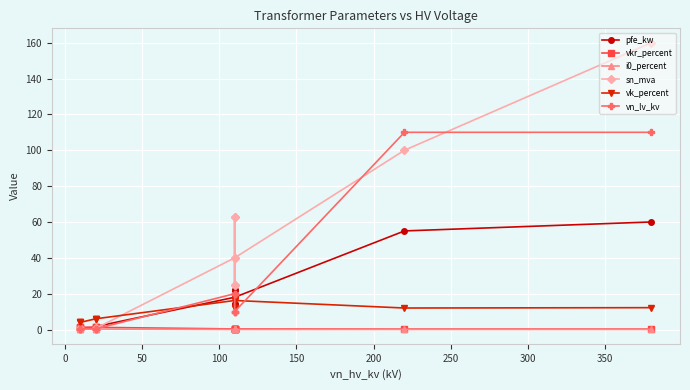

Which series has the widest spread of values?

sn_mva